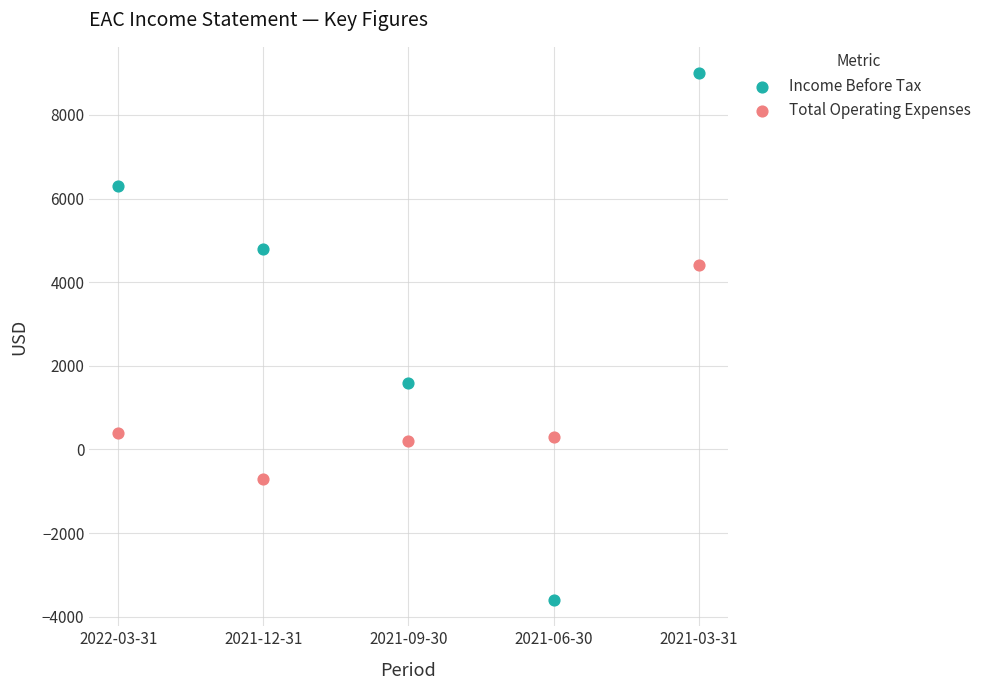

Across all data points, what is the range of Y values (max minus min)?

12600